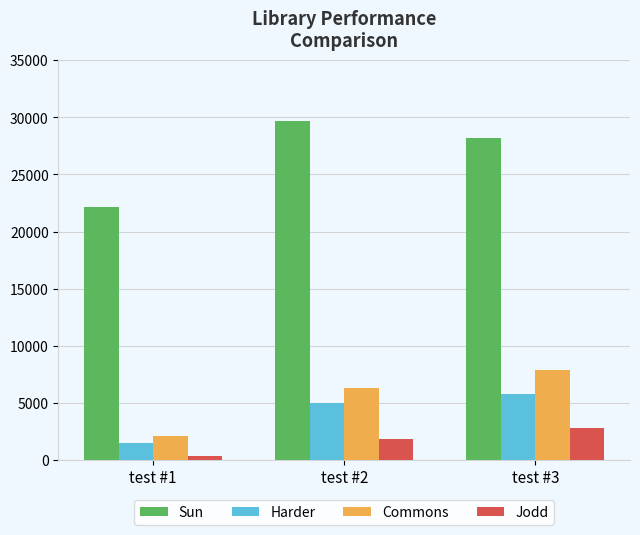

What are all the series names shown in the legend?

Sun, Harder, Commons, Jodd